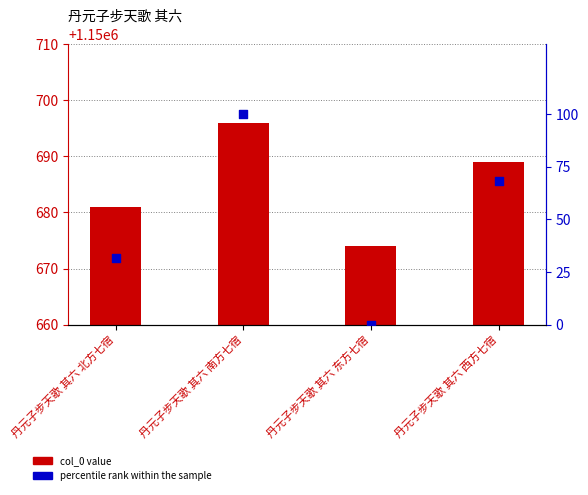

Which series has the largest total across all categories?

col_0 value